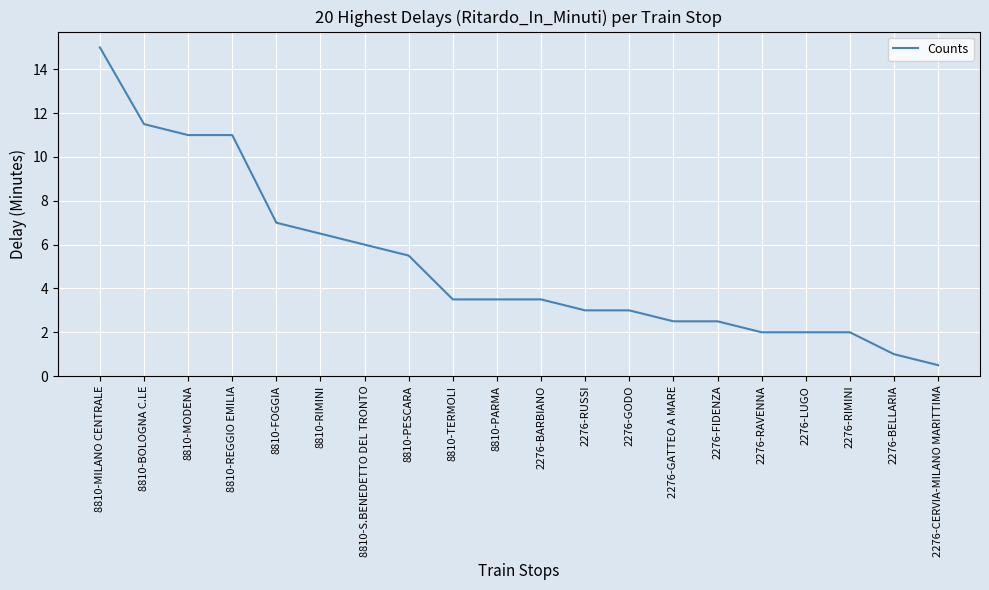

Count the number of categories in the chart.

20